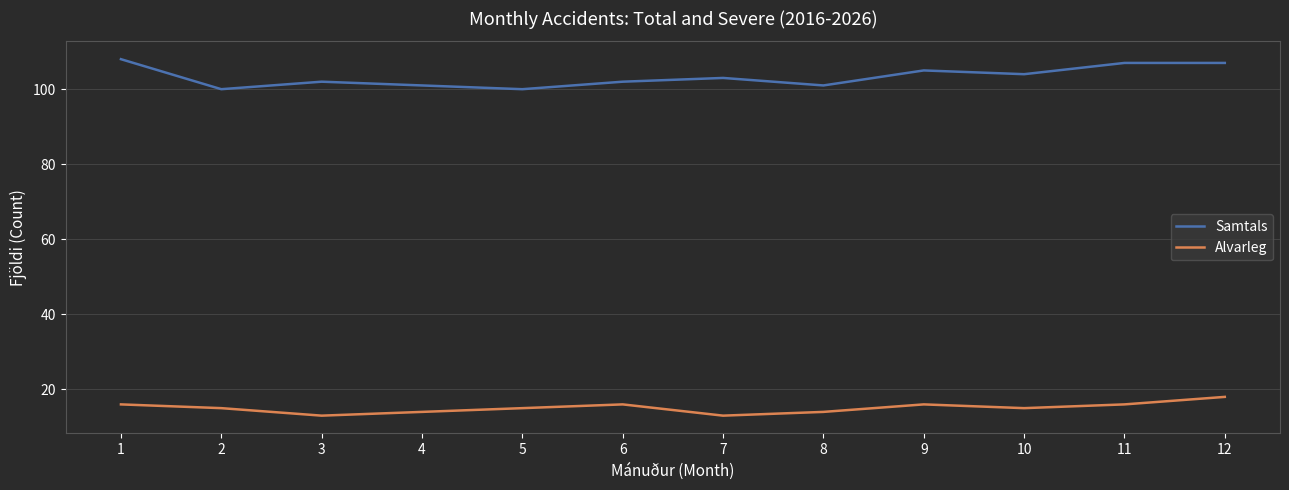

True or false: Samtals and Alvarleg cross at least once.

False